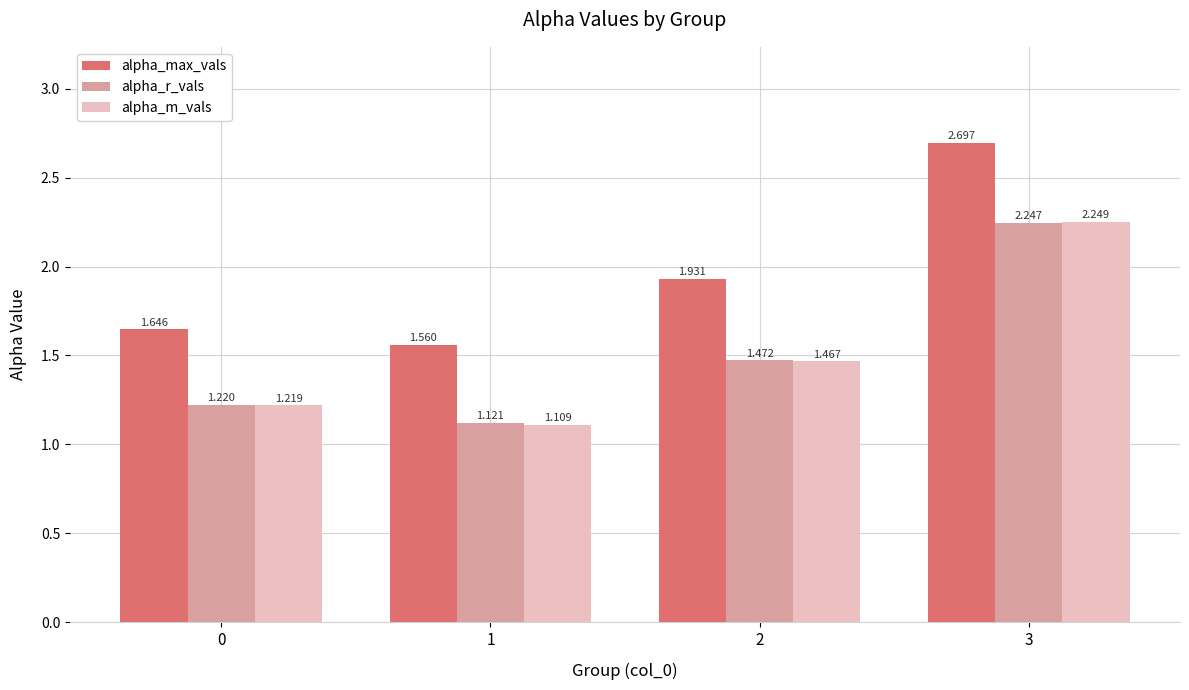

Is the value of alpha_max_vals at 2 greater than the value of alpha_r_vals at 2?

Yes